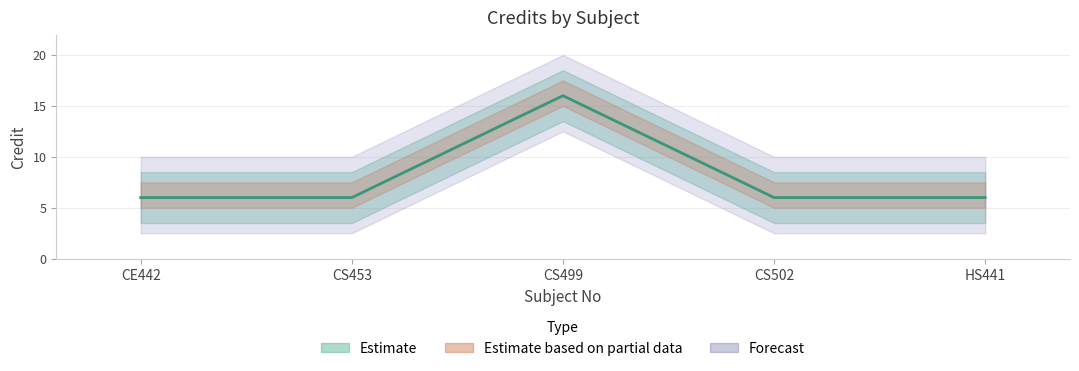

How many values are between 6 and 7?

4